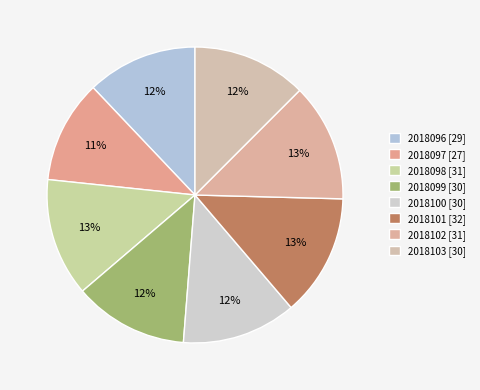

What is the change in value from 2018097 to 2018099?

+3